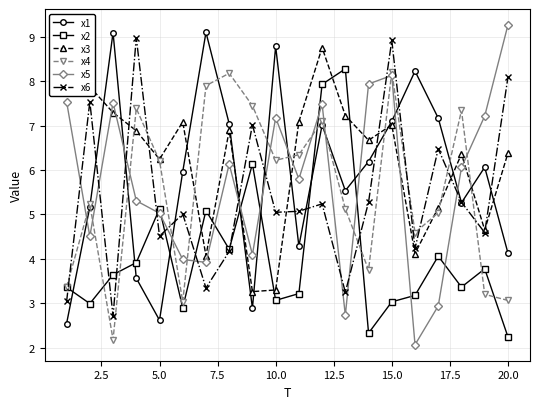

Is this an area chart (filled region under the line)?

No